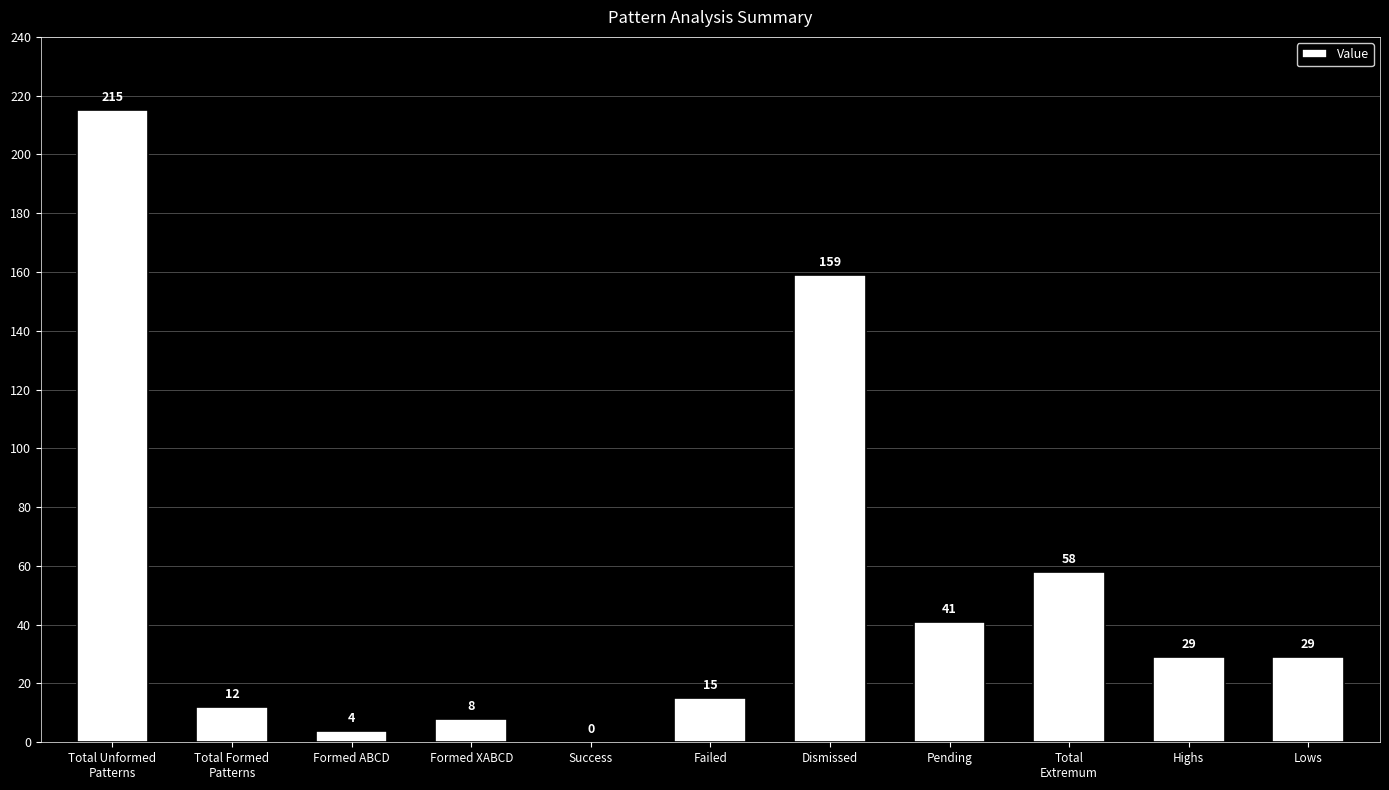

What is the approximate value at Formed XABCD?

8